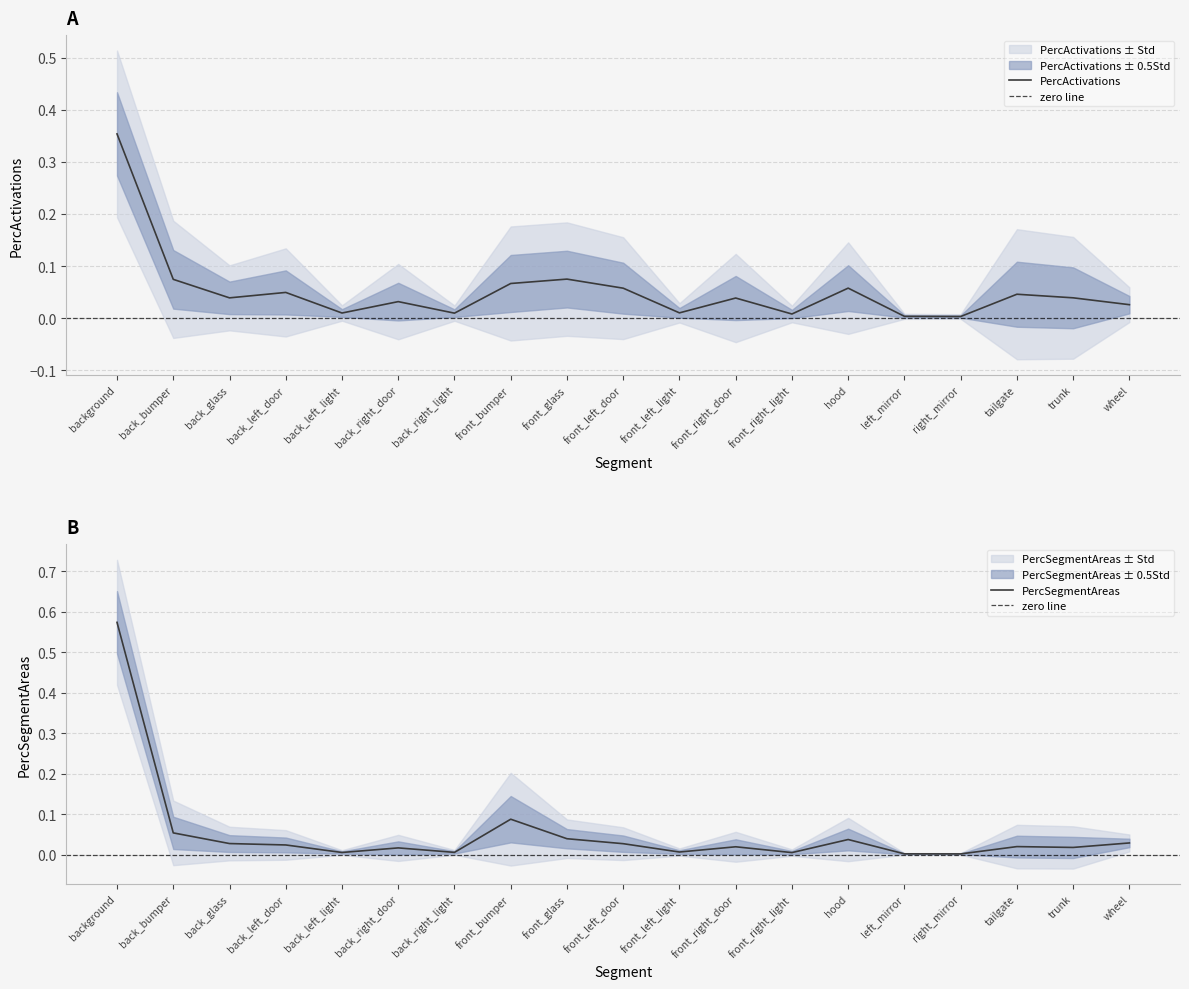

Reading right to left, list all the values displayed in this chart.

PercActivations: wheel=0.0	trunk=0.0	tailgate=0.0	right_mirror=0.0	left_mirror=0.0	hood=0.1	front_right_light=0.0	front_right_door=0.0	front_left_light=0.0	front_left_door=0.1	front_glass=0.1	front_bumper=0.1	back_right_light=0.0	back_right_door=0.0	back_left_light=0.0	back_left_door=0.0	back_glass=0.0	back_bumper=0.1	background=0.4
PercSegmentAreas: wheel=0.0	trunk=0.0	tailgate=0.0	right_mirror=0.0	left_mirror=0.0	hood=0.0	front_right_light=0.0	front_right_door=0.0	front_left_light=0.0	front_left_door=0.0	front_glass=0.0	front_bumper=0.1	back_right_light=0.0	back_right_door=0.0	back_left_light=0.0	back_left_door=0.0	back_glass=0.0	back_bumper=0.1	background=0.6